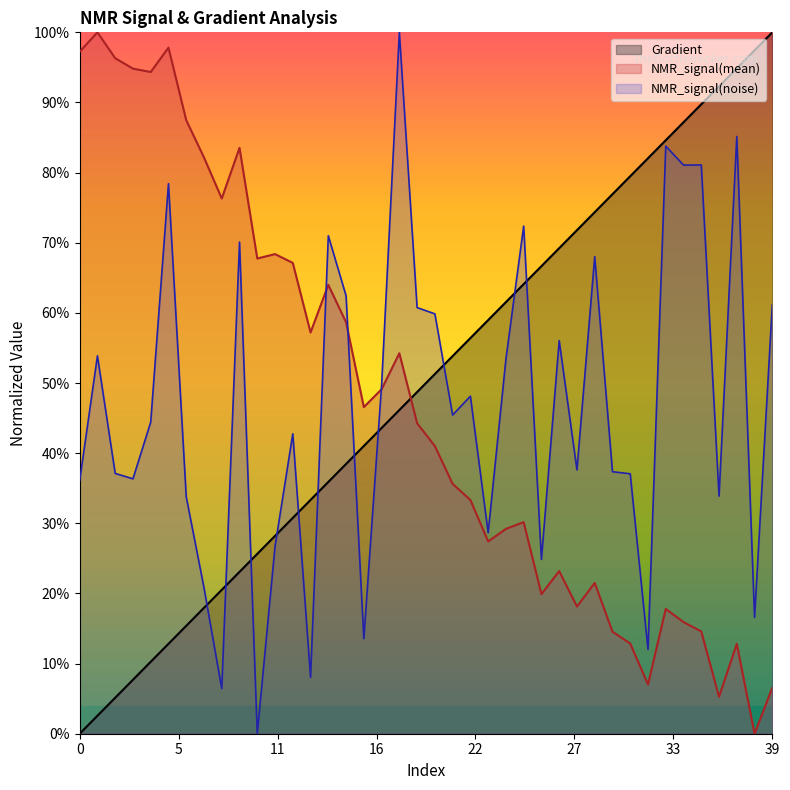

At which label does NMR_signal(mean) reach its peak?

1